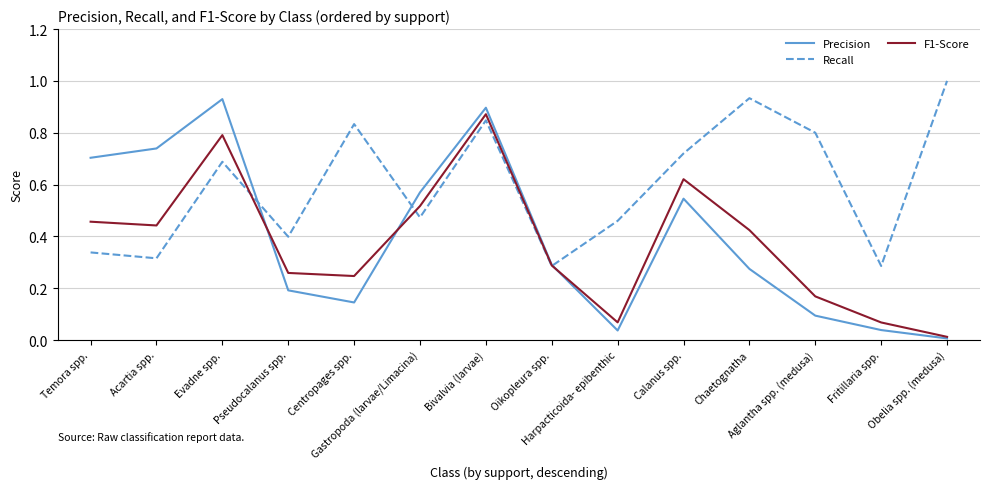

At how many categories does at least one series exceed 0?

14